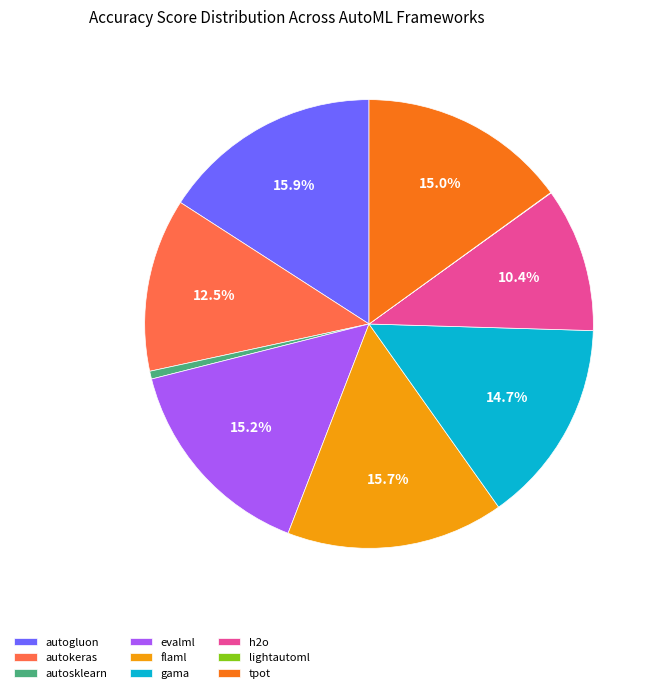

To the nearest percent, what portion does flaml represent?

16%